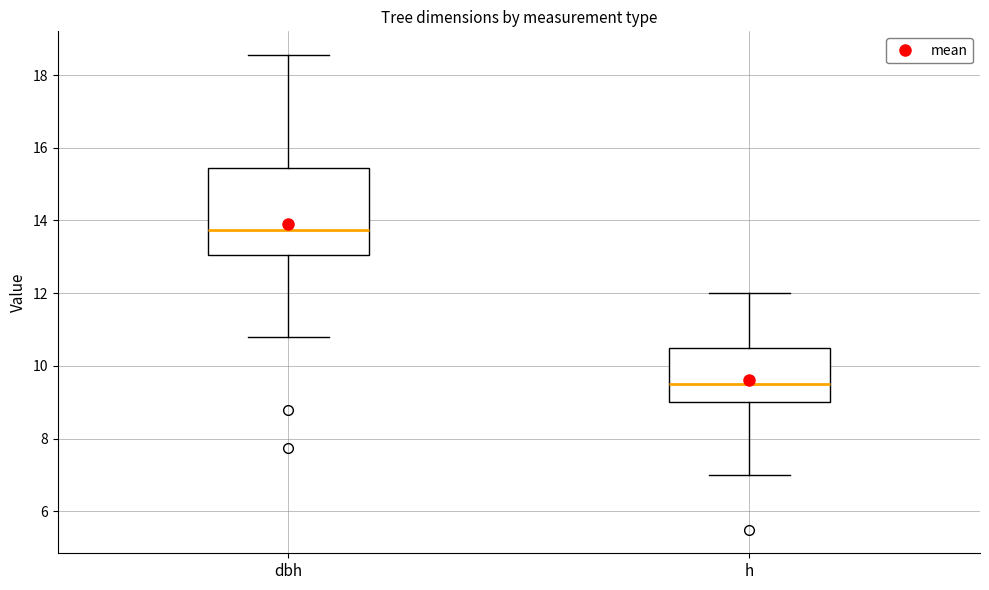

Which box is the tallest, from its lower edge to its upper edge?

dbh